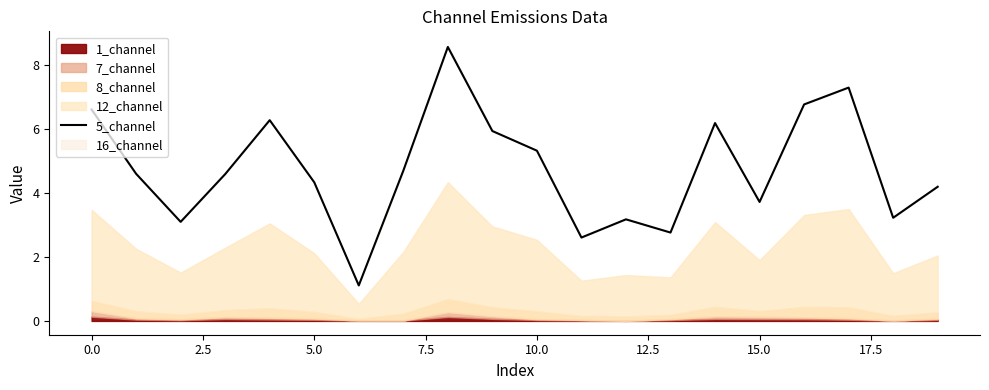

How many points are lower than both their immediate neighbors (excluding endpoints)?

6